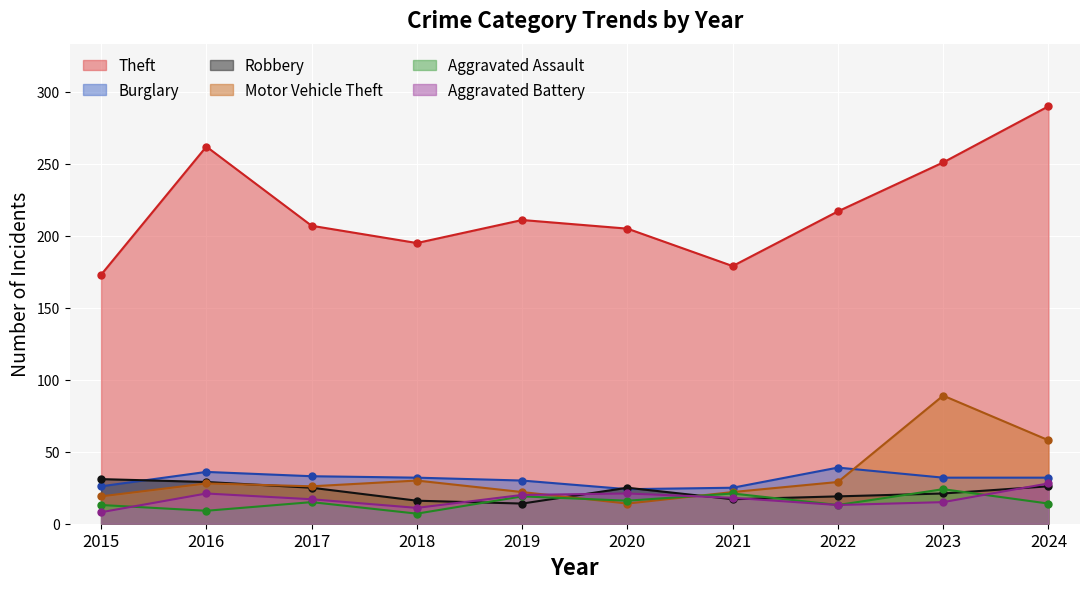

True or false: Motor Vehicle Theft and Theft intersect in this chart.

False